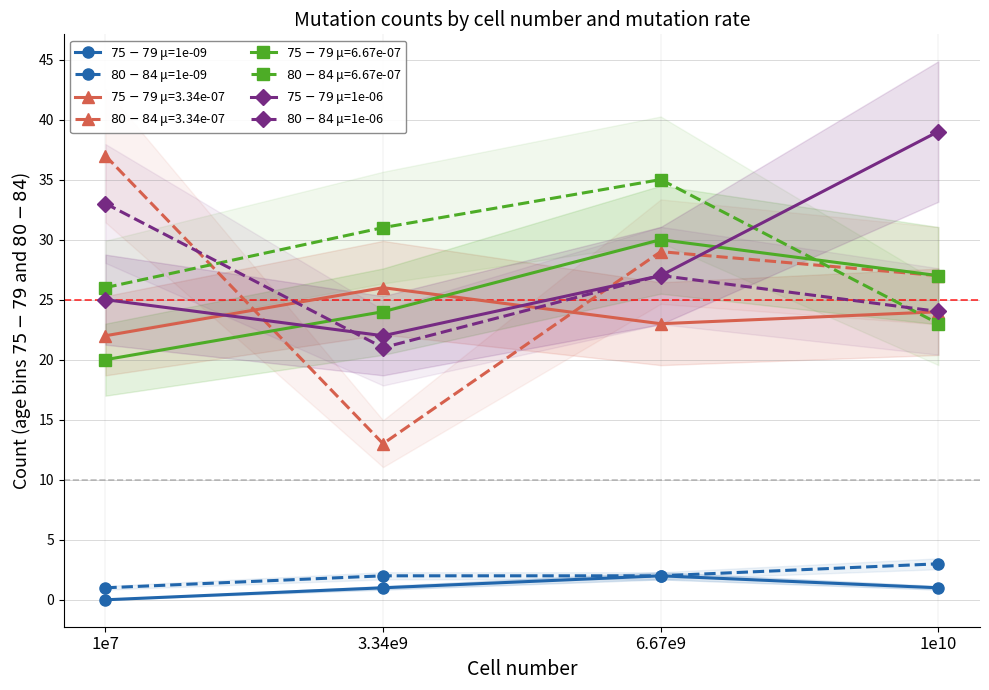

Which series has the largest total across all categories?

$75-79$ μ=1e-06